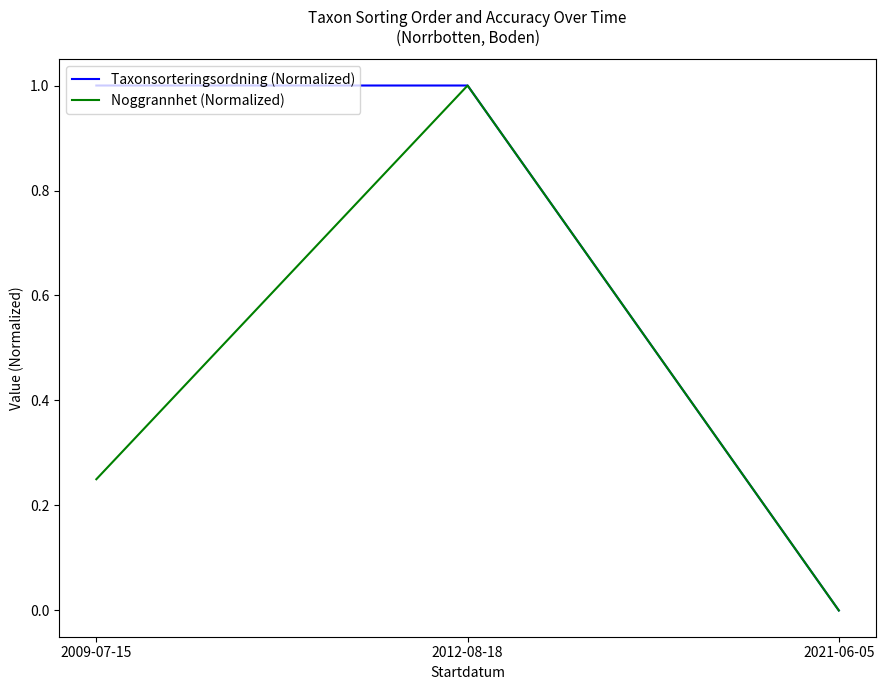

What position from the left is 2021-06-05?

3